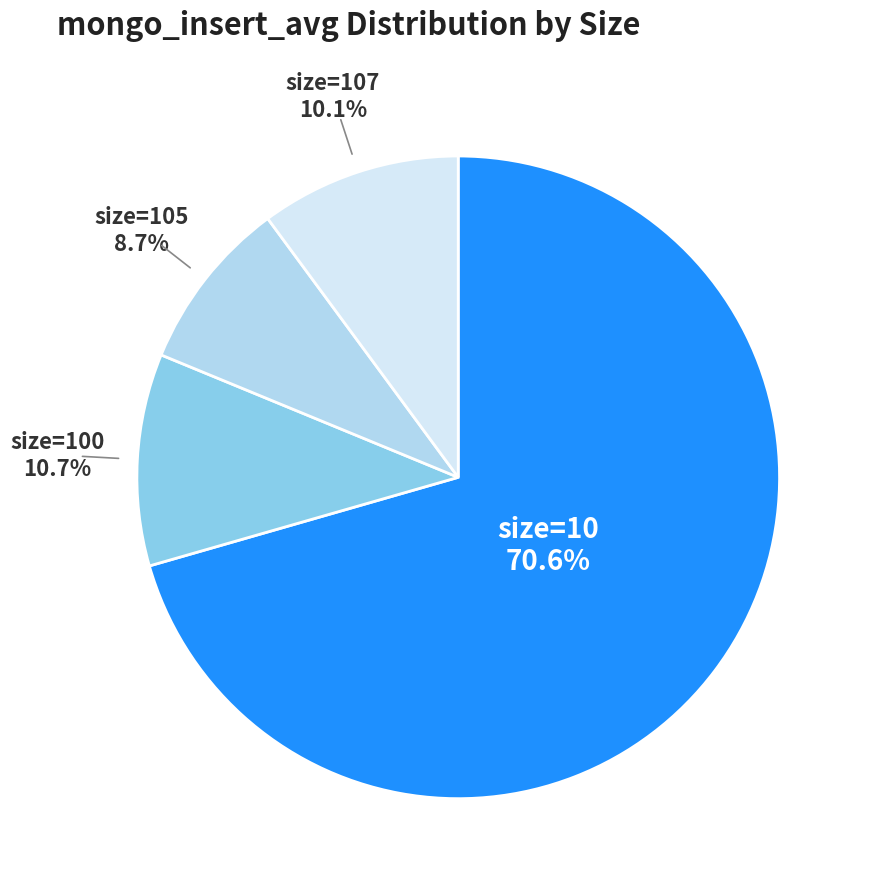

Which slice represents more than half of the pie?

size=10